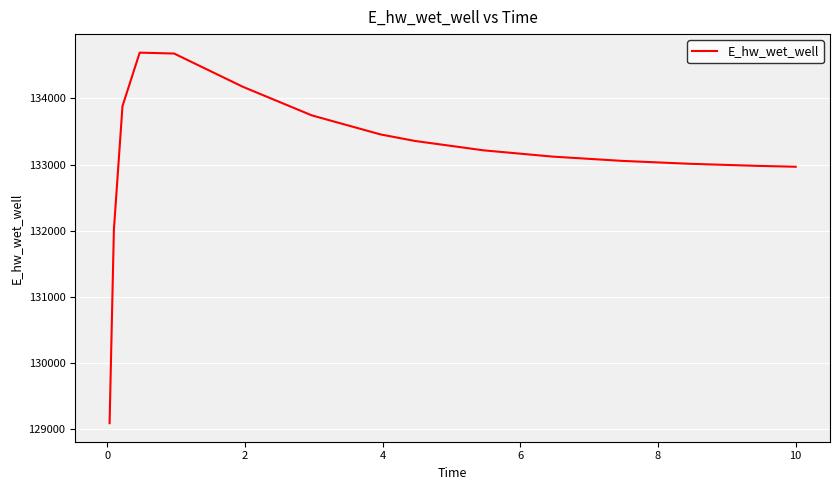

What is the maximum value shown in the chart?

134689.7